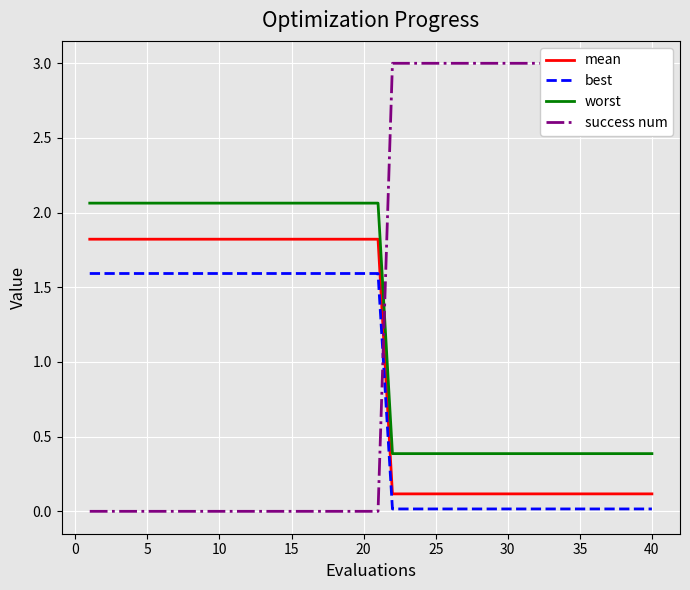

True or false: best and worst intersect in this chart.

False